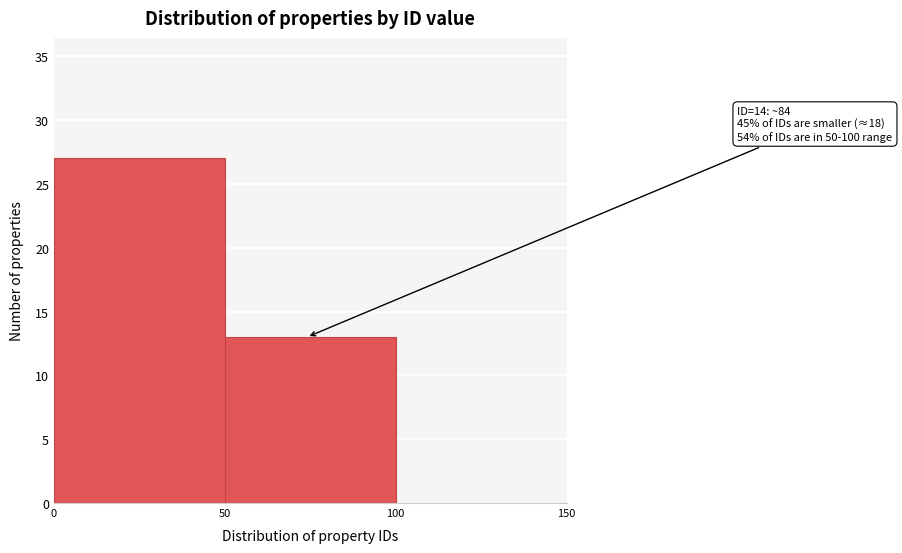

Over which range of the x-axis is the bar tallest?

0 to 50